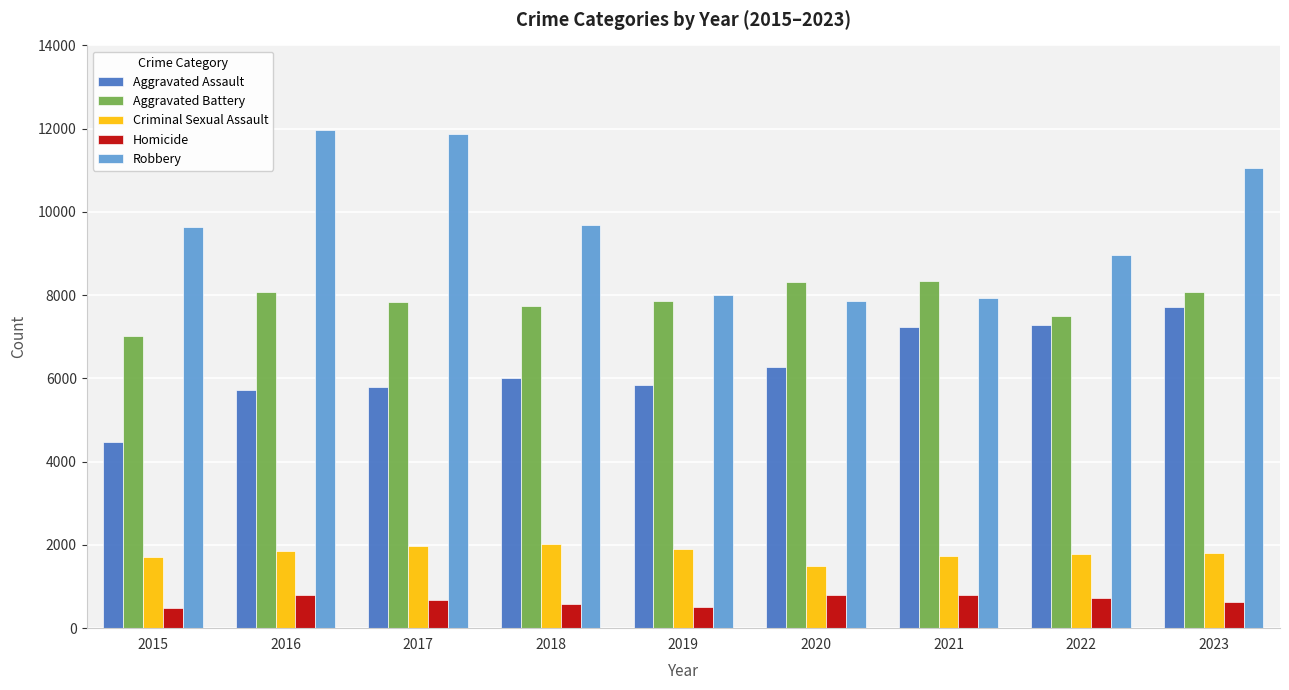

How many series are shown in this chart?

5